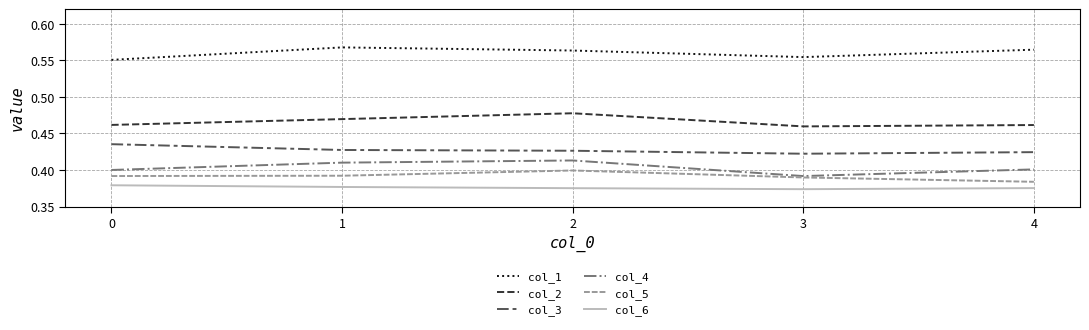

How many lines are shown in the chart?

6